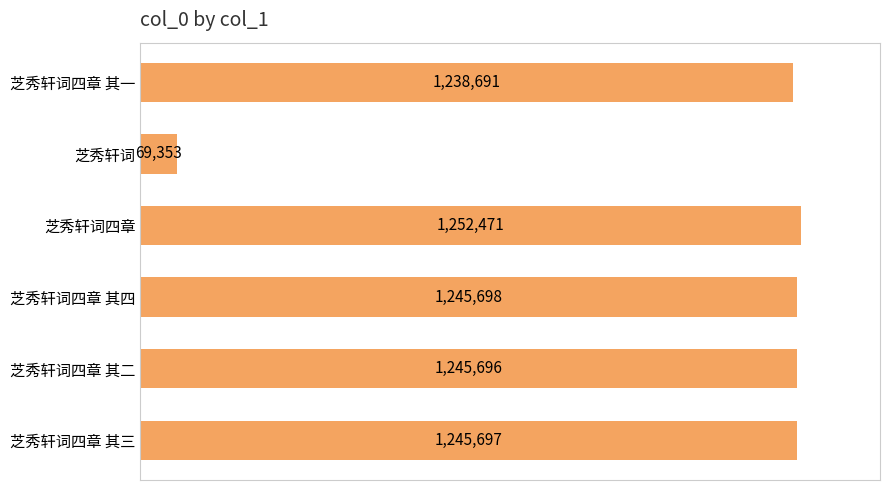

At which category does the chart reach its peak across all series?

芝秀轩词四章